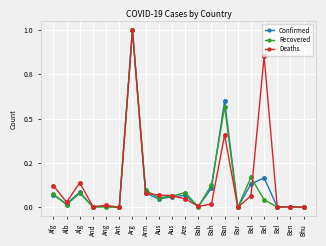

Does the chart have visible grid lines?

Yes